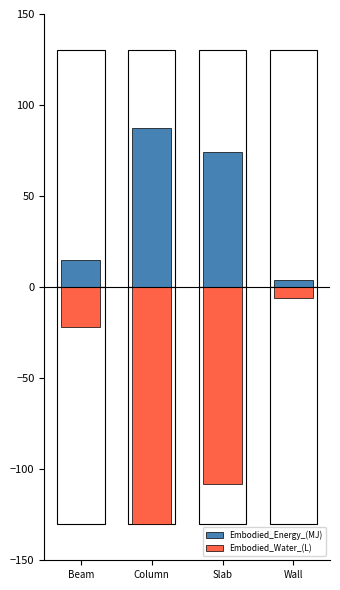

How many bars are there in each group?

2